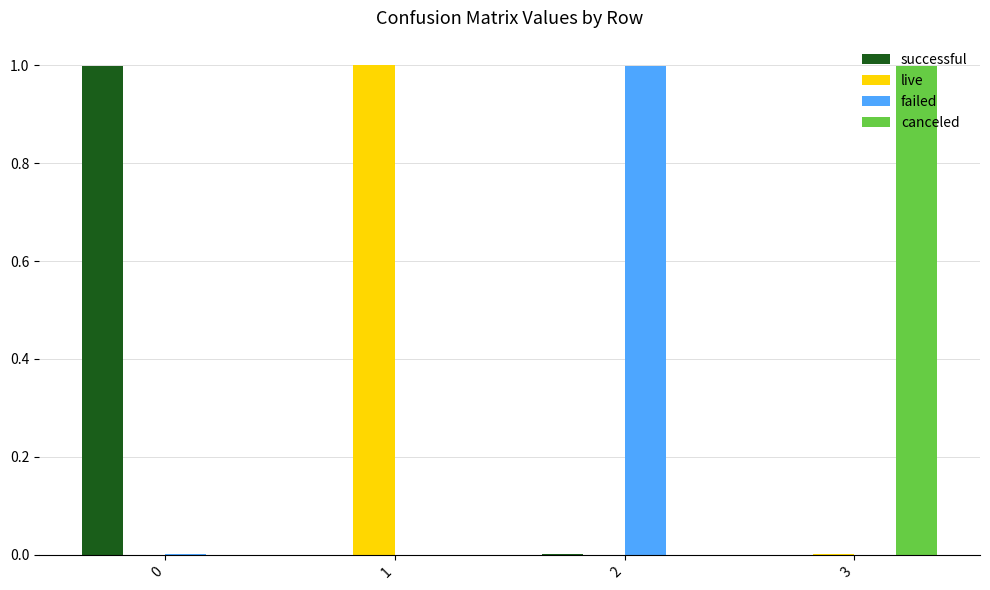

What is the greatest value displayed?

1.0